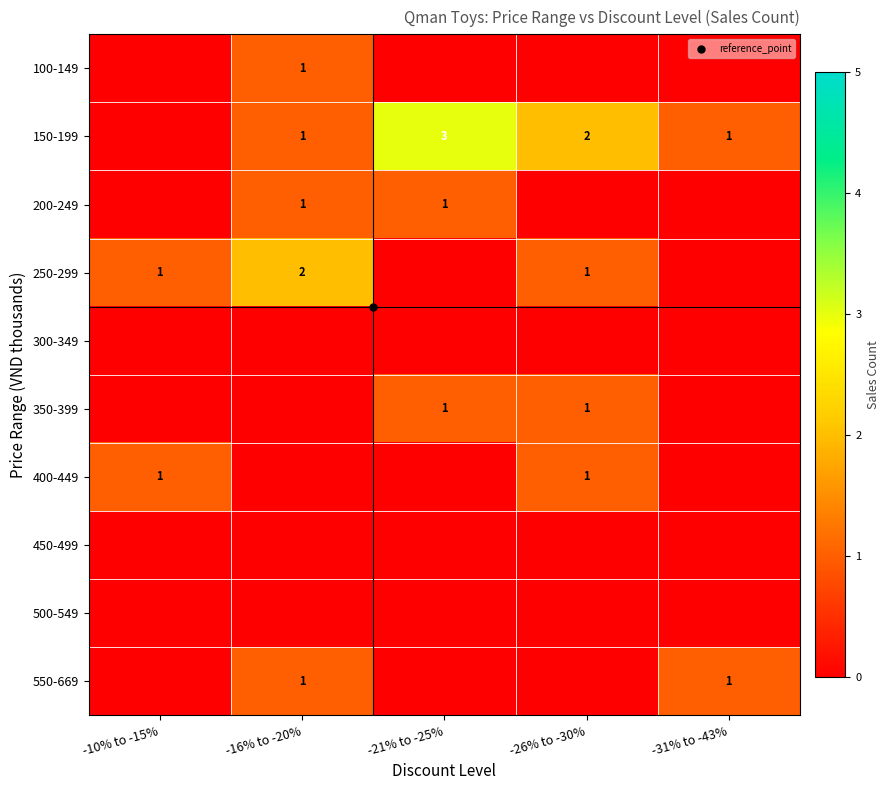

Rank the series by their maximum value, from lowest to highest.

300-349, 450-499, 500-549, 100-149, 200-249, 350-399, 400-449, 550-669, 250-299, 150-199